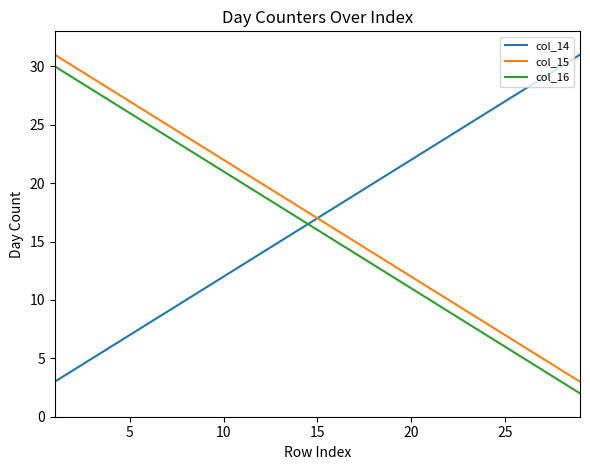

True or false: col_15 and col_16 intersect in this chart.

False